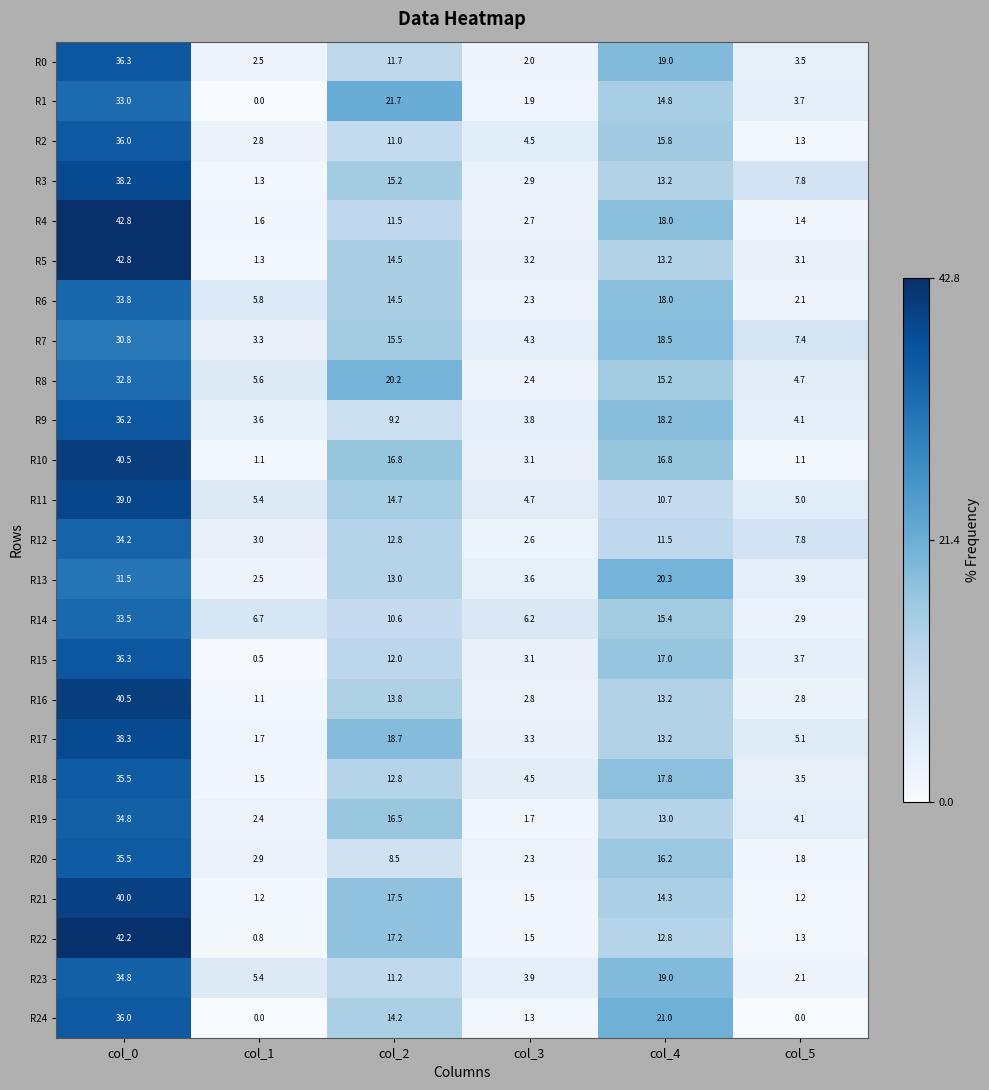

List the labels in order of R7 value, smallest first.

col_1, col_3, col_5, col_2, col_4, col_0